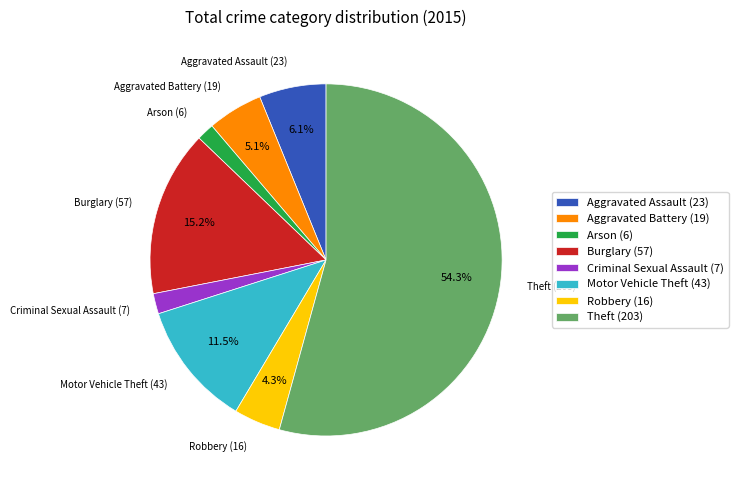

The Arson slice represents 9% of the pie. True or false?

False